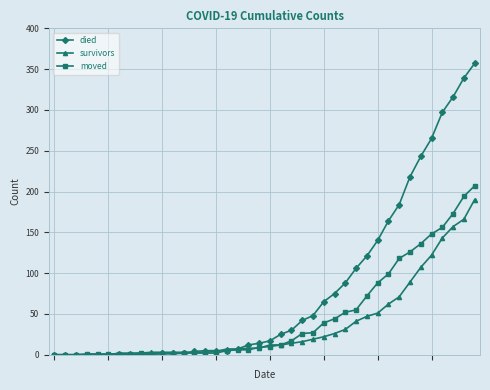

Which series has the largest range (max minus min)?

died